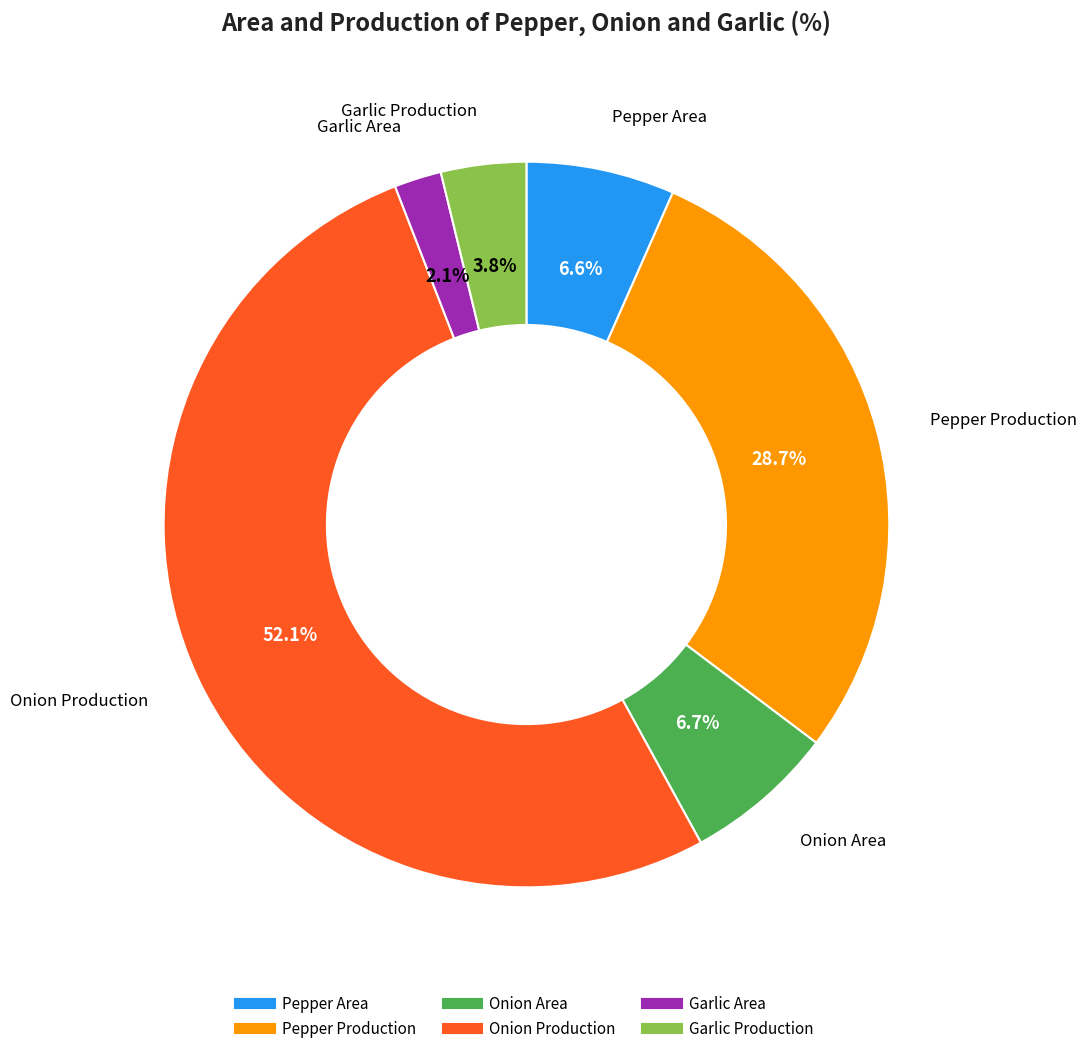

Is there any slice that represents more than half of the pie?

Yes